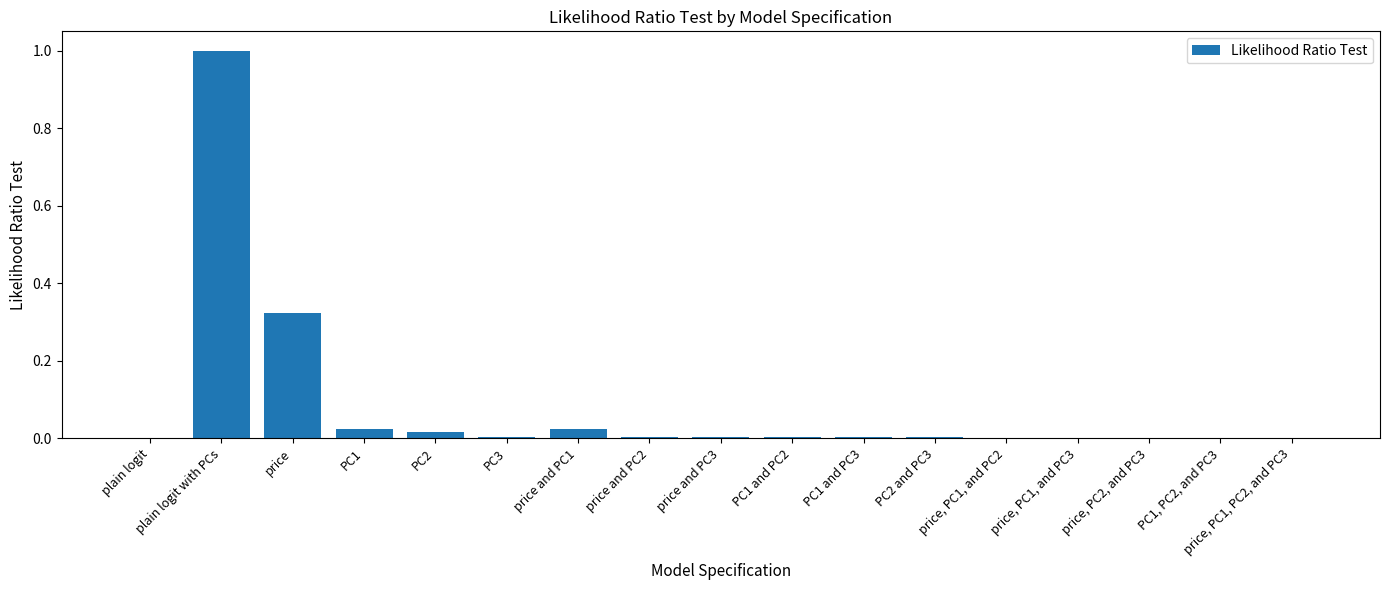

What is the sum of all values?

1.4